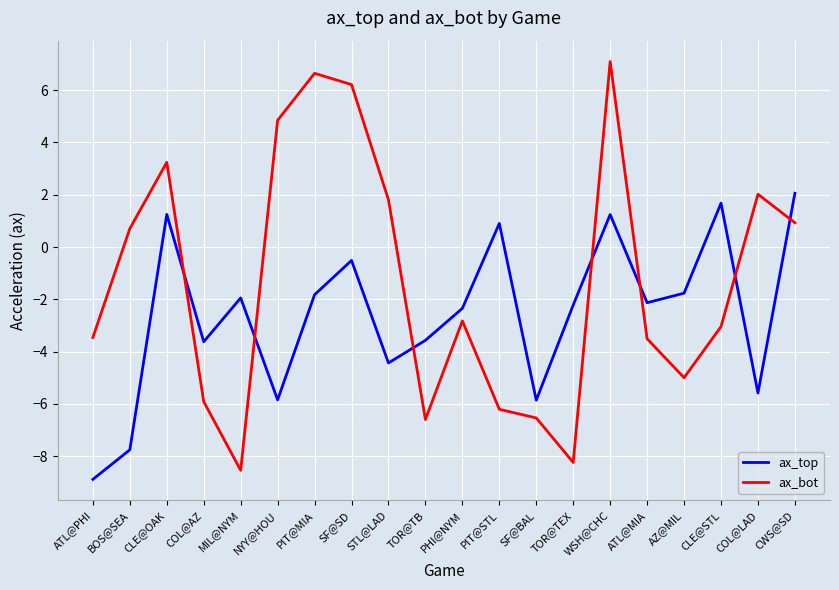

How many times do ax_bot and ax_top cross each other?

7